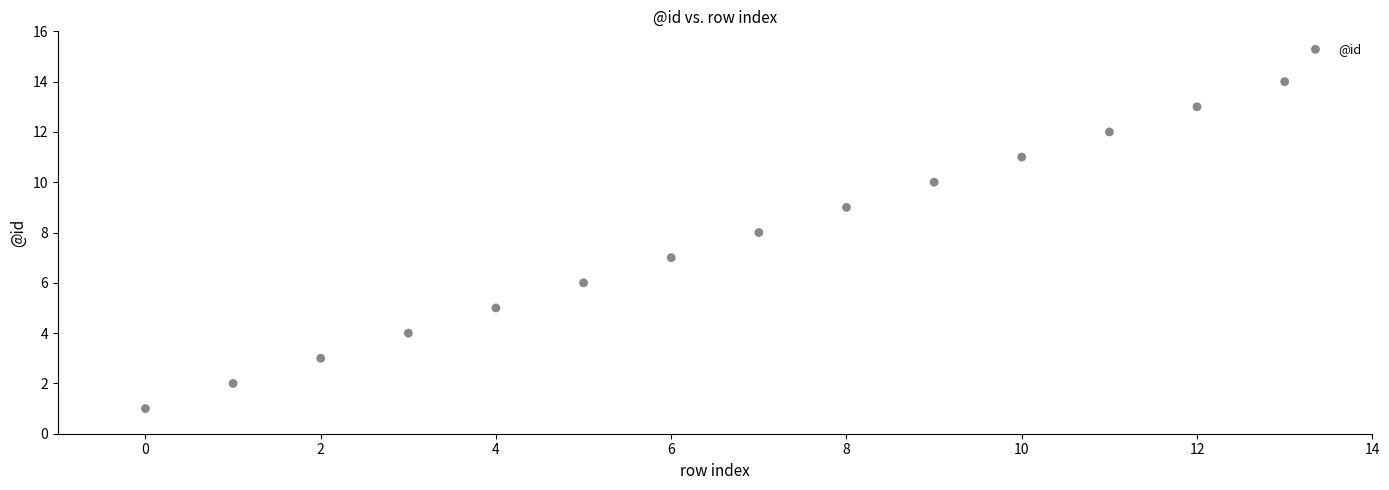

What is the range of Y values (max minus min)?

13